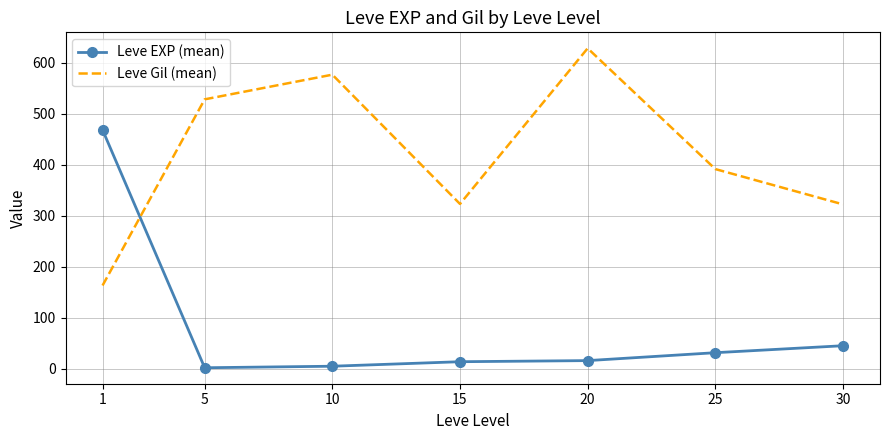

Which series has the largest total across all categories?

Leve Gil (mean)